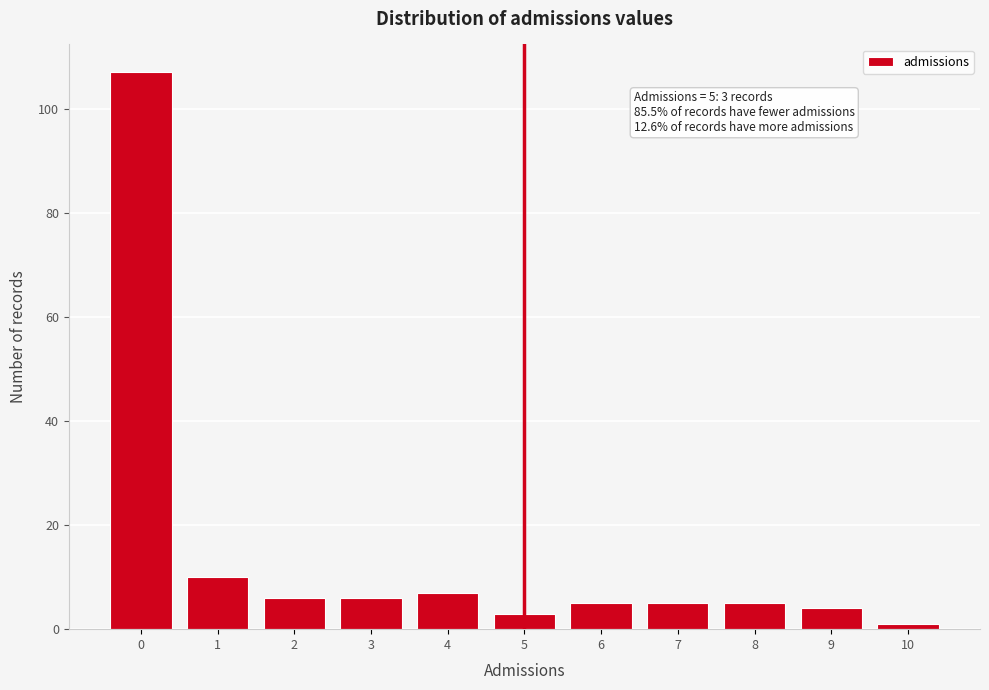

Which range on the x-axis has the tallest bar?

-0.5 to 0.5